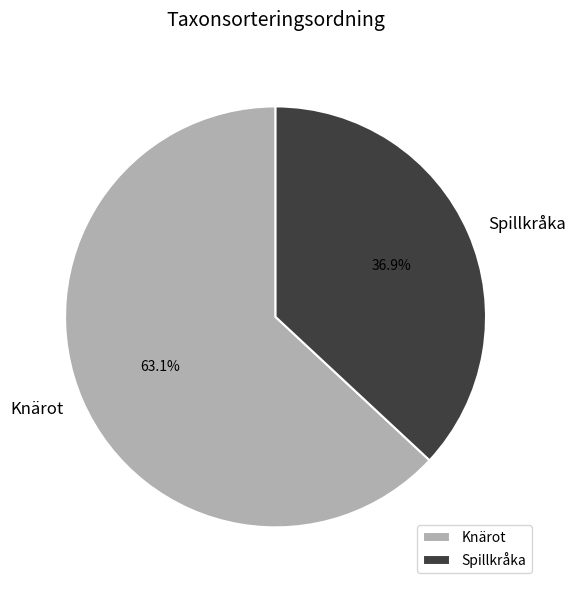

Which has a higher value, Knärot or Spillkråka?

Knärot